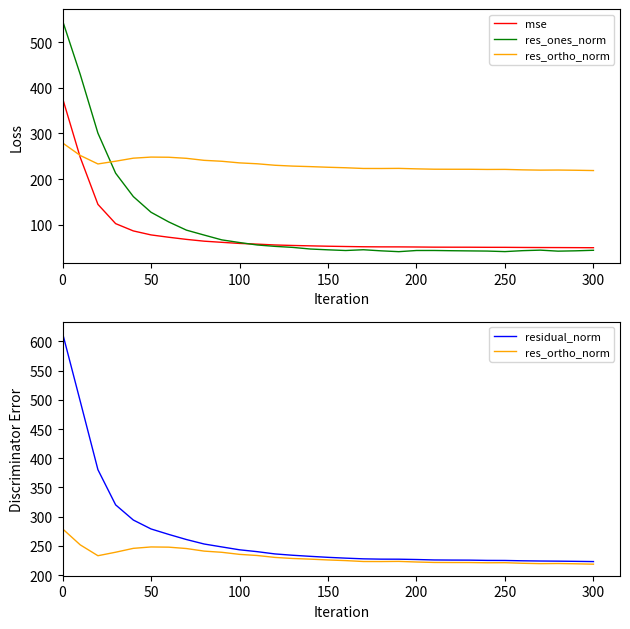

True or false: res_ones_norm has a value of 68.1 at 17.

False